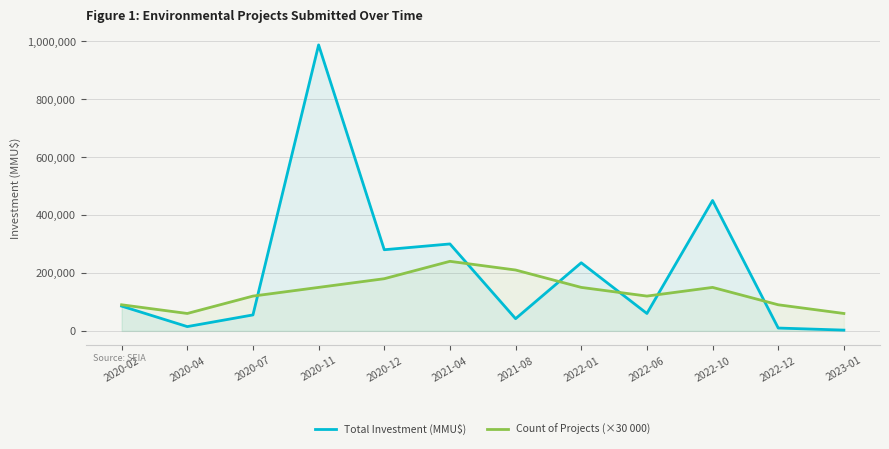

What is the difference between the maximum and minimum values in the Count of Projects (×30 000) series?

180000